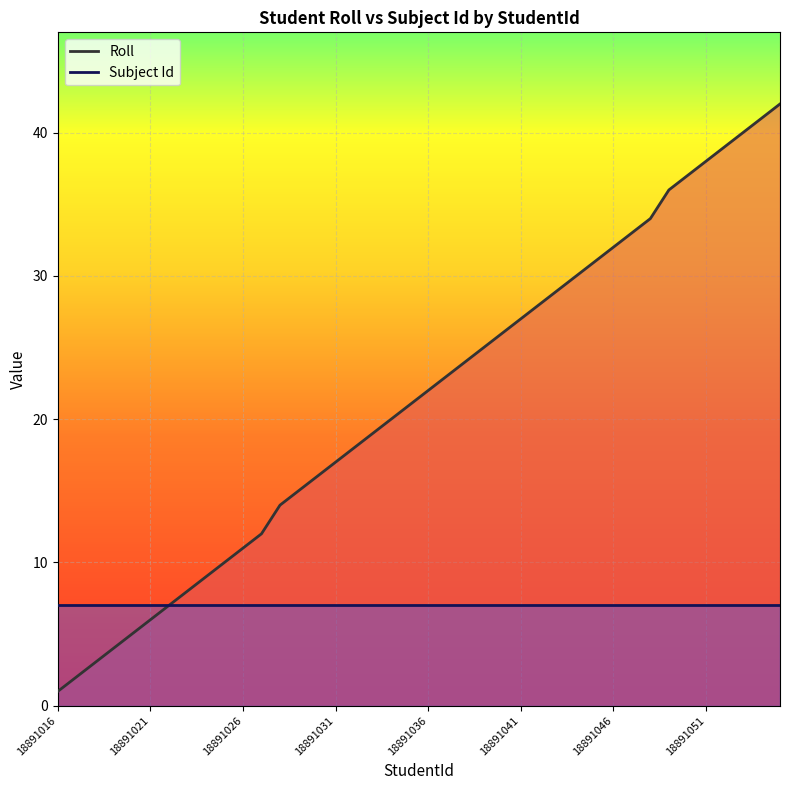

At how many categories does at least one series exceed 24?

17